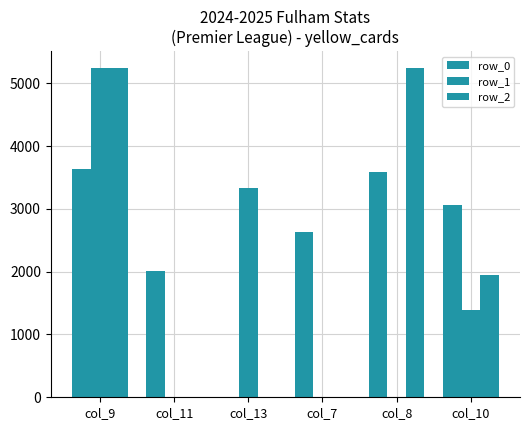

At which category is the sum across all series the highest?

col_9